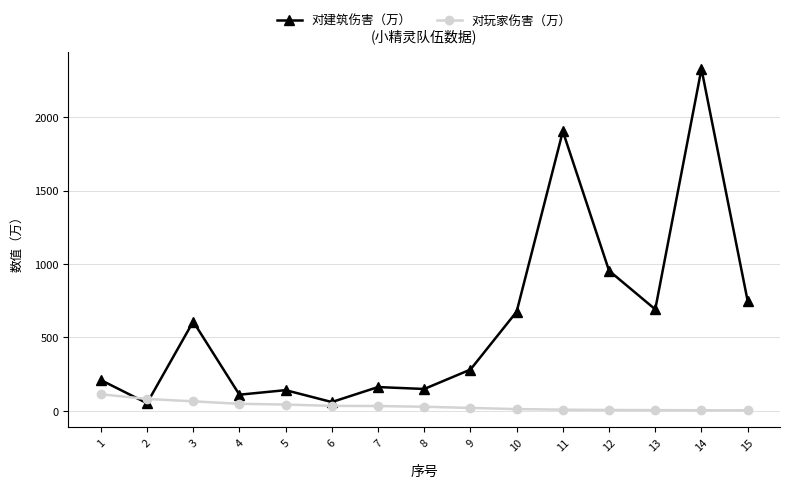

What is the sum of the 对玩家伤害（万） values at 13 and 7?

38